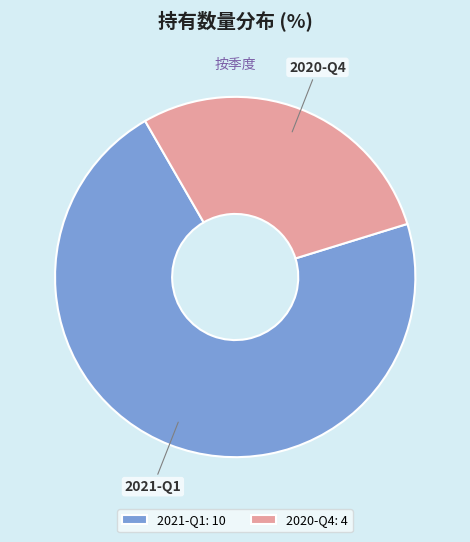

Count the number of slices in the pie.

2